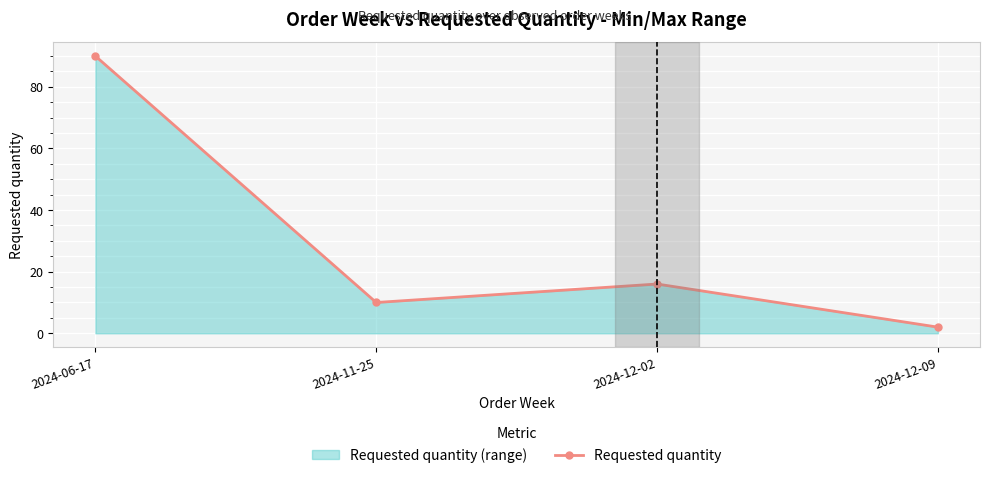

What is the maximum value shown in the chart?

90